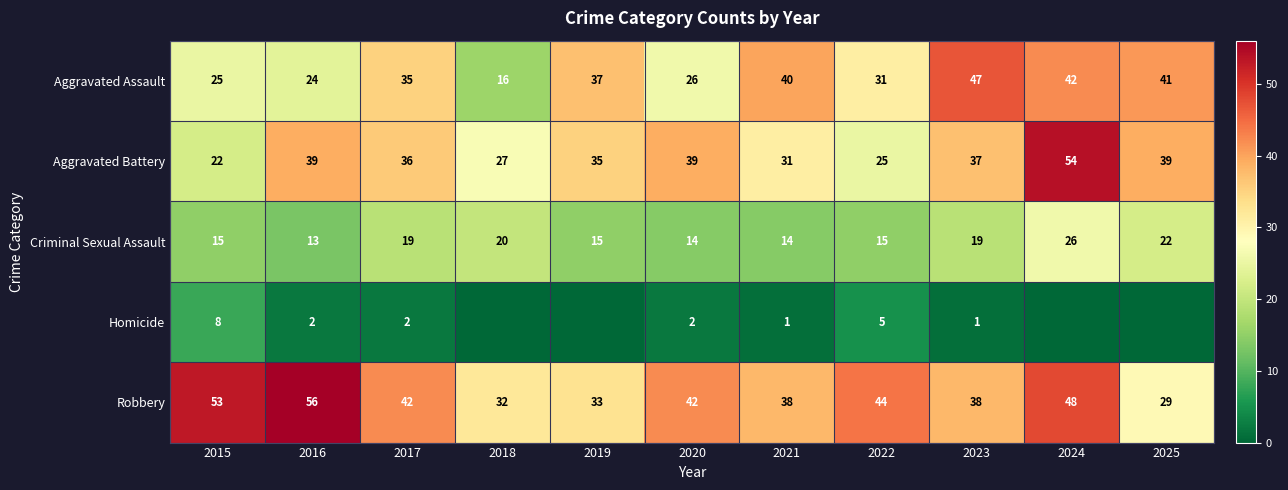

The Aggravated Battery series shows 57 at 2016. True or false?

False